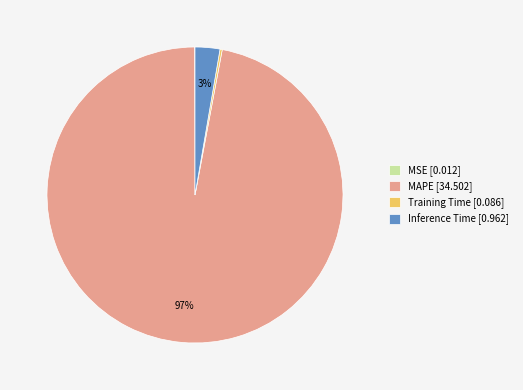

True or false: Inference Time [0.962] accounts for 10% of the total.

False